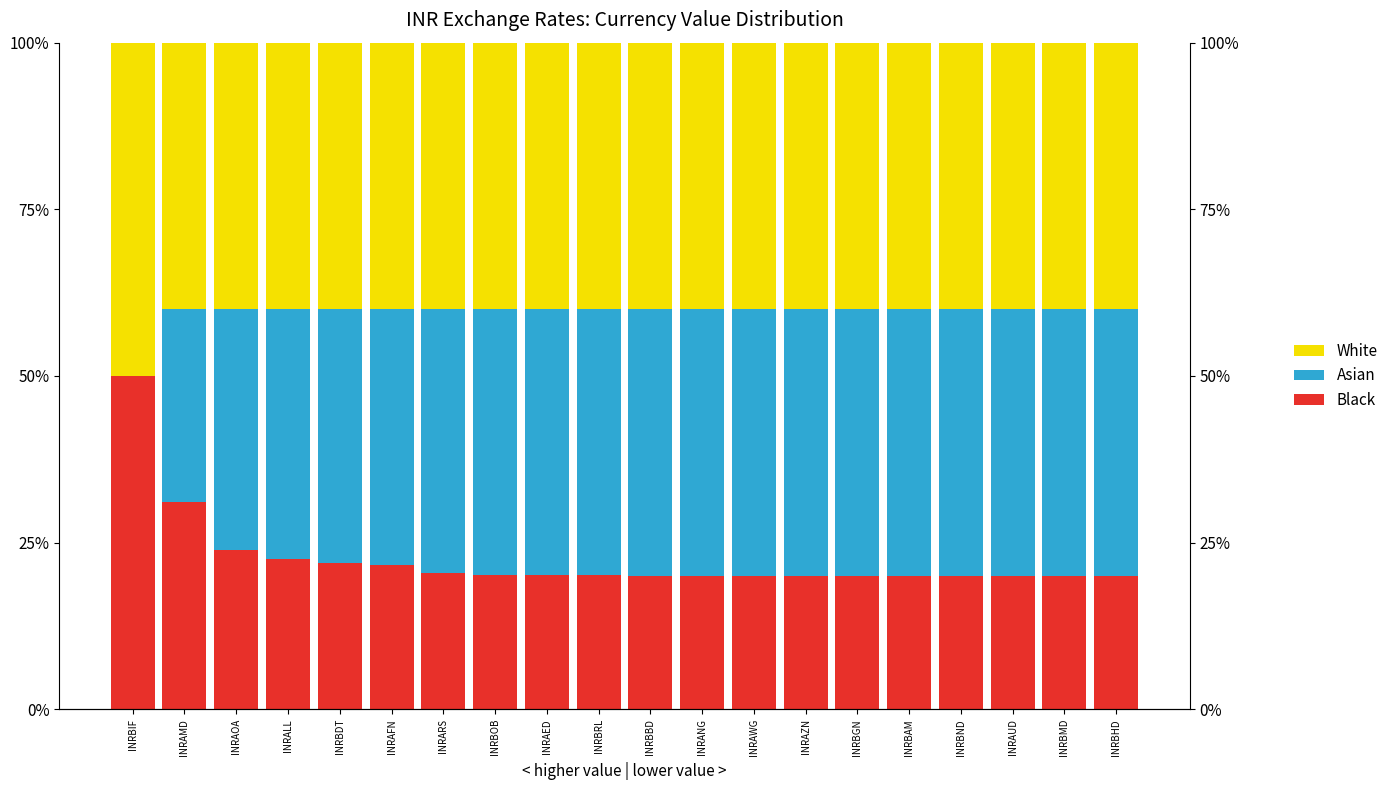

Between INRAWG and INRAOA, which is larger?

INRAWG